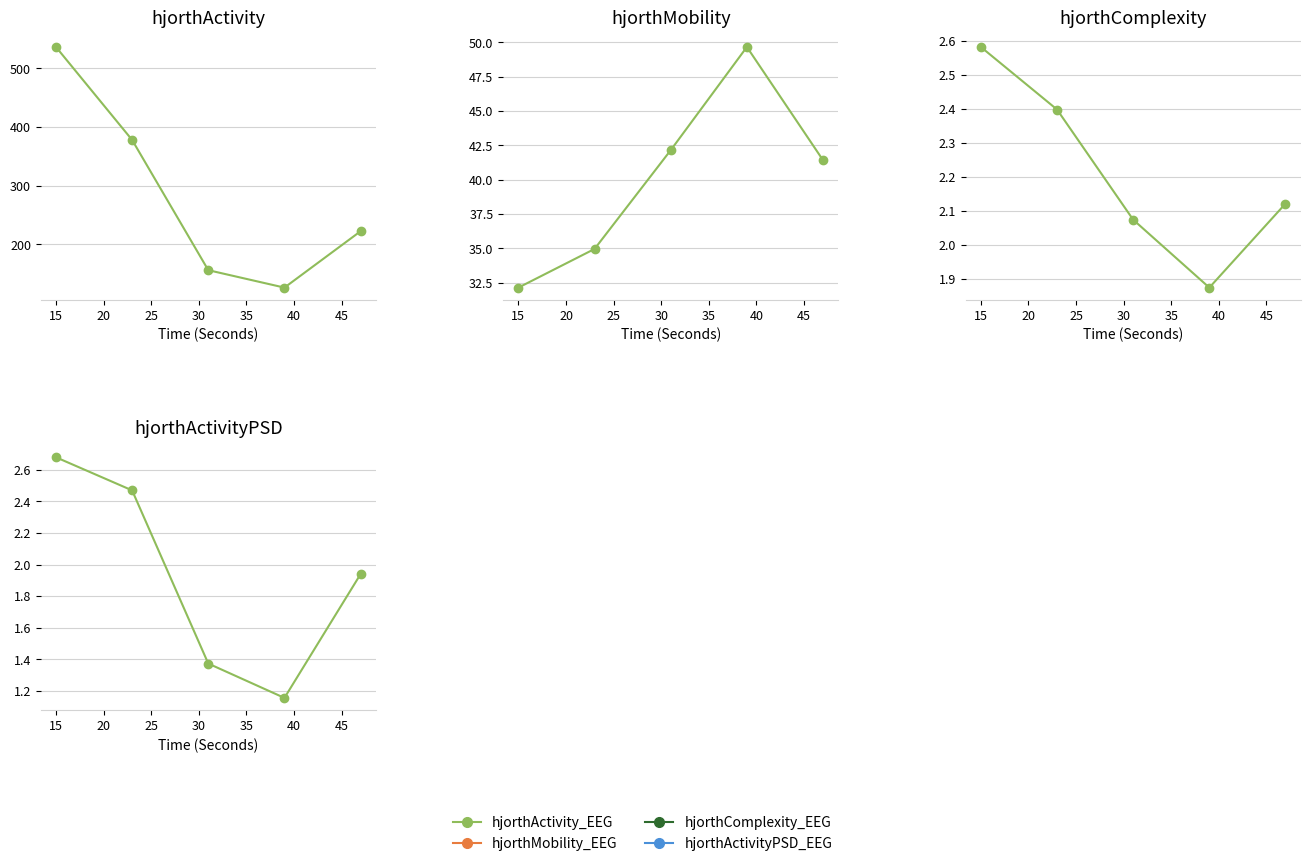

Does the chart display data point markers on the line(s)?

Yes